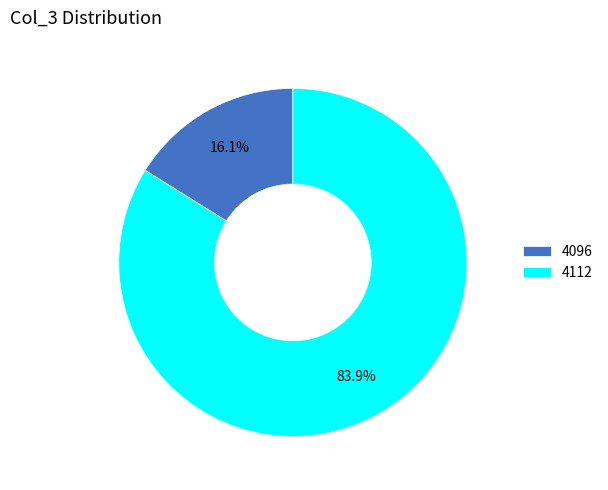

Which category has the smallest portion of the pie?

4096